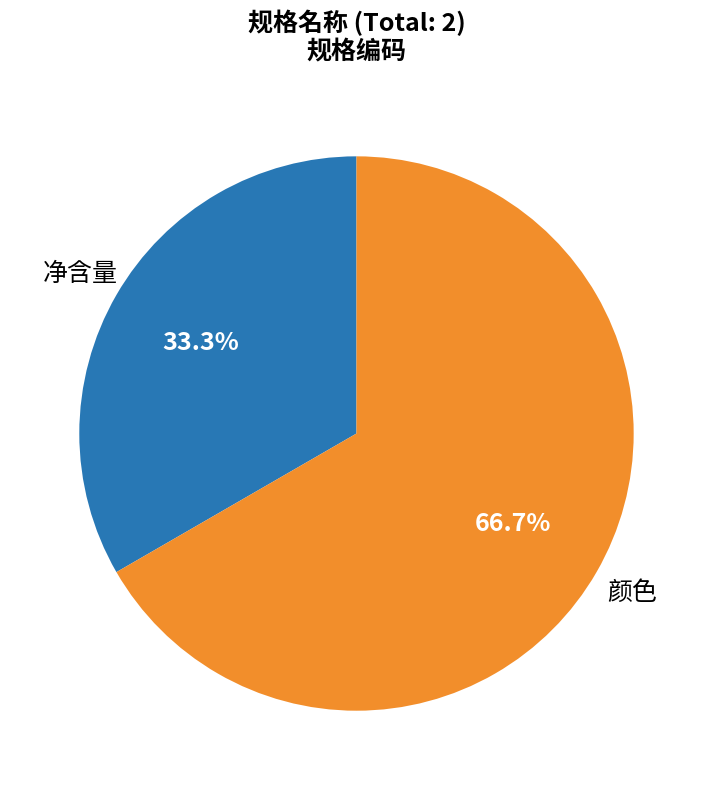

Combined, do 颜色 and 净含量 account for over 50%?

Yes